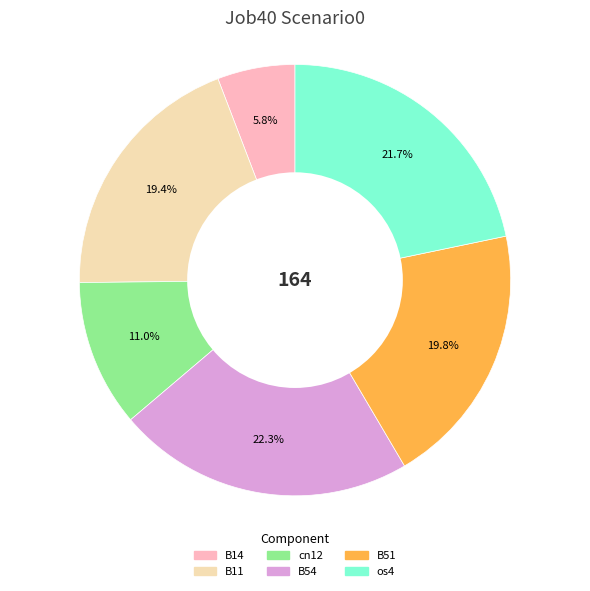

Count the number of slices in the pie.

6